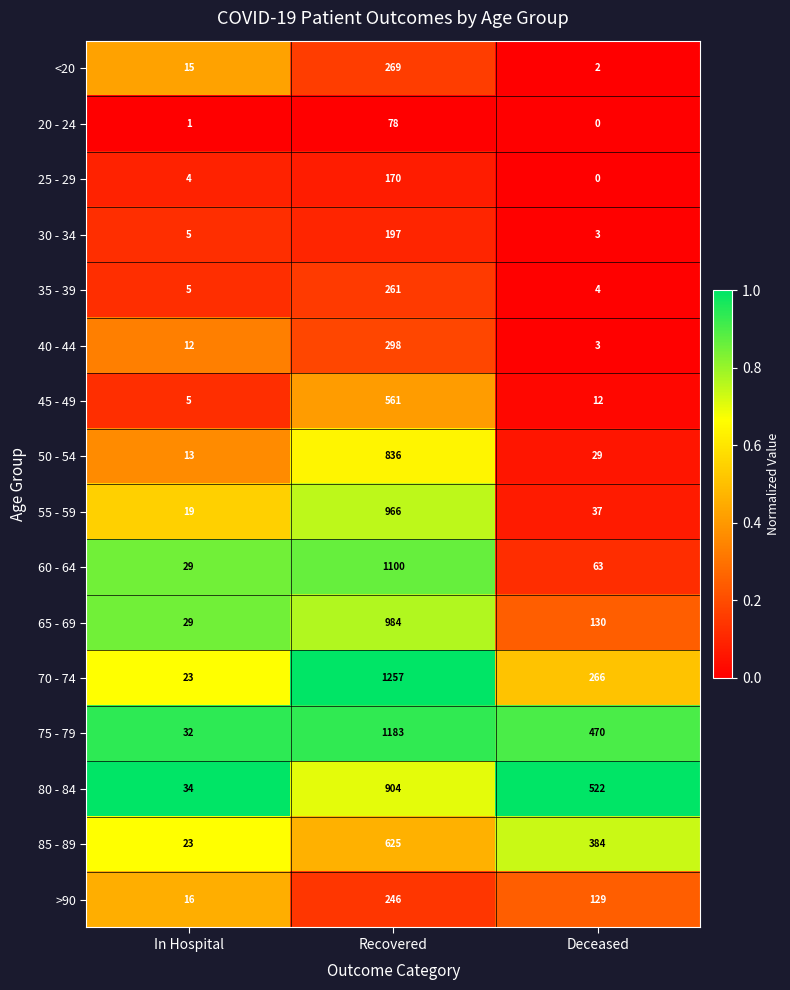

True or false: 70 - 74 has a value of 839 at Recovered.

False